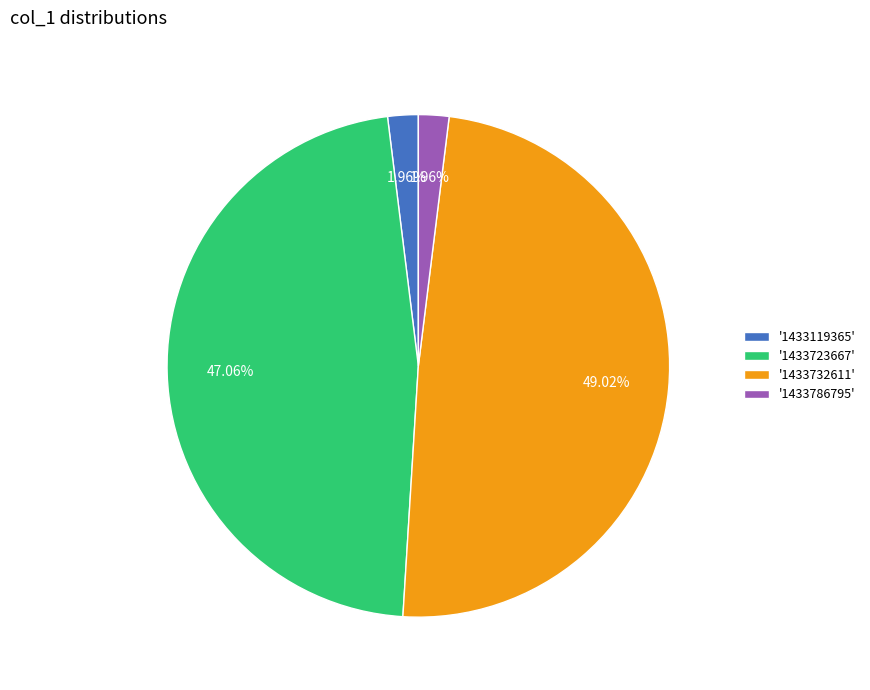

Is the sum of '1433119365' and '1433786795' greater than half?

No